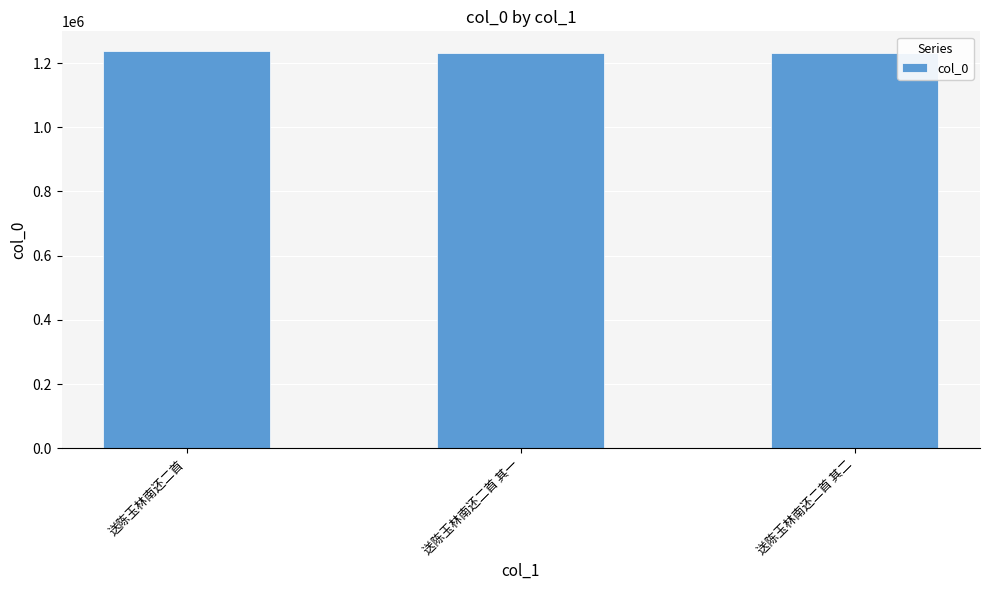

What is the change in value from 送陈玉林南还二首 to 送陈玉林南还二首 其一?

-6492